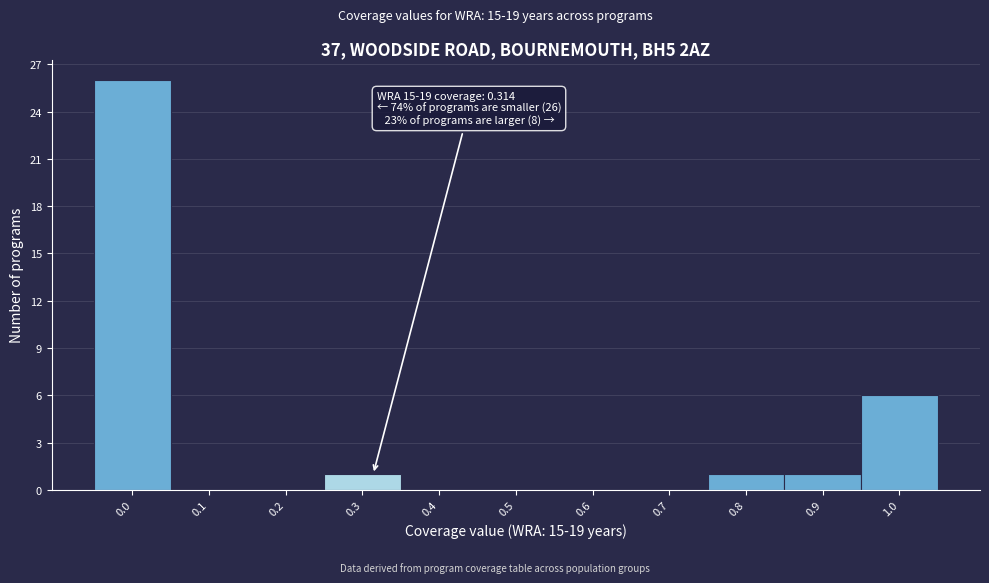

Reading right to left, transcribe all the data shown in this chart.

1.0=6	0.9=1	0.8=1	0.7=0	0.6=0	0.5=0	0.4=0	0.3=1	0.2=0	0.1=0	0.0=26